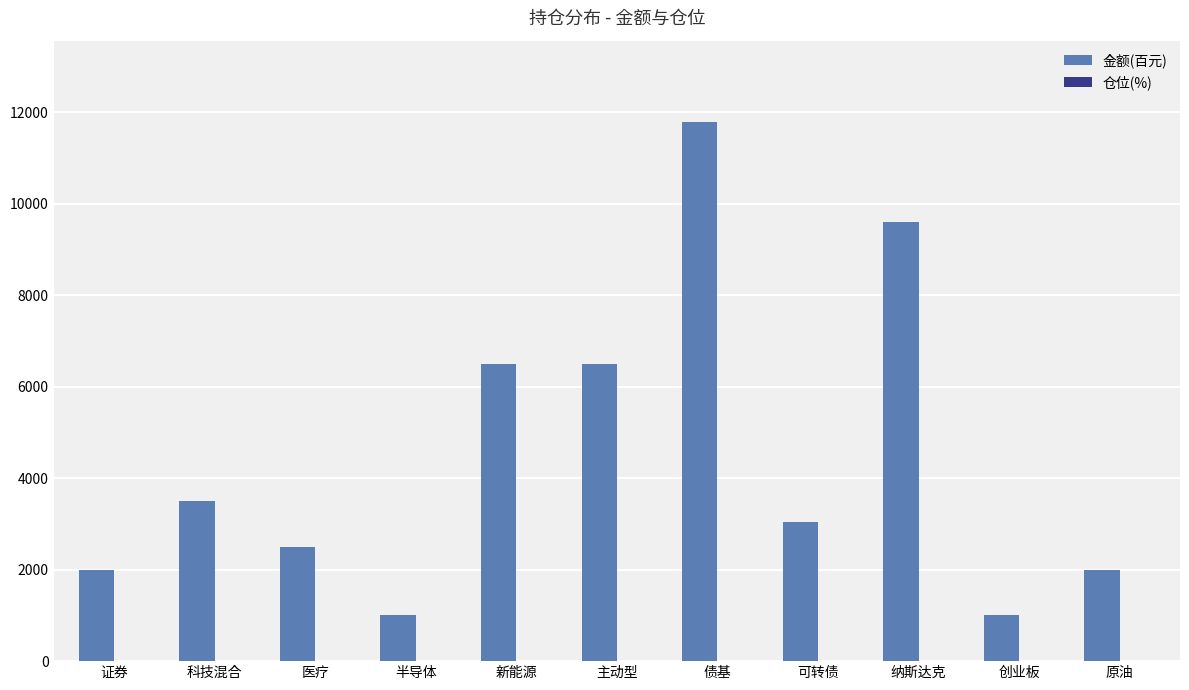

What is the maximum value shown in the chart?

11800.0